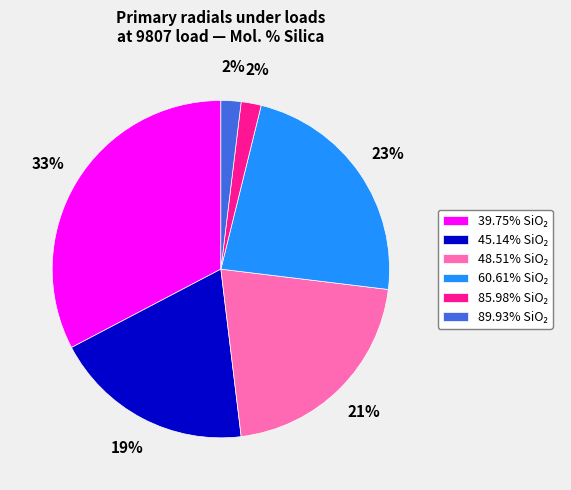

To the nearest percent, what is the average slice percentage?

17%